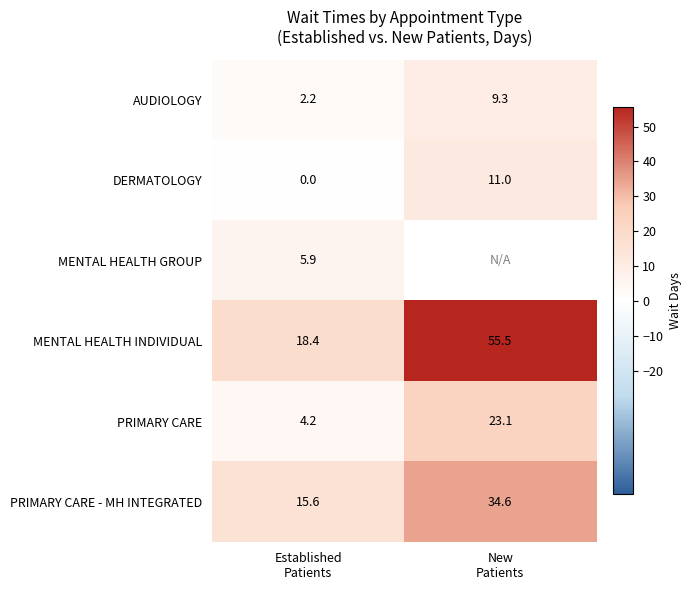

What is the lowest value of the PRIMARY CARE - MH INTEGRATED series?

15.6